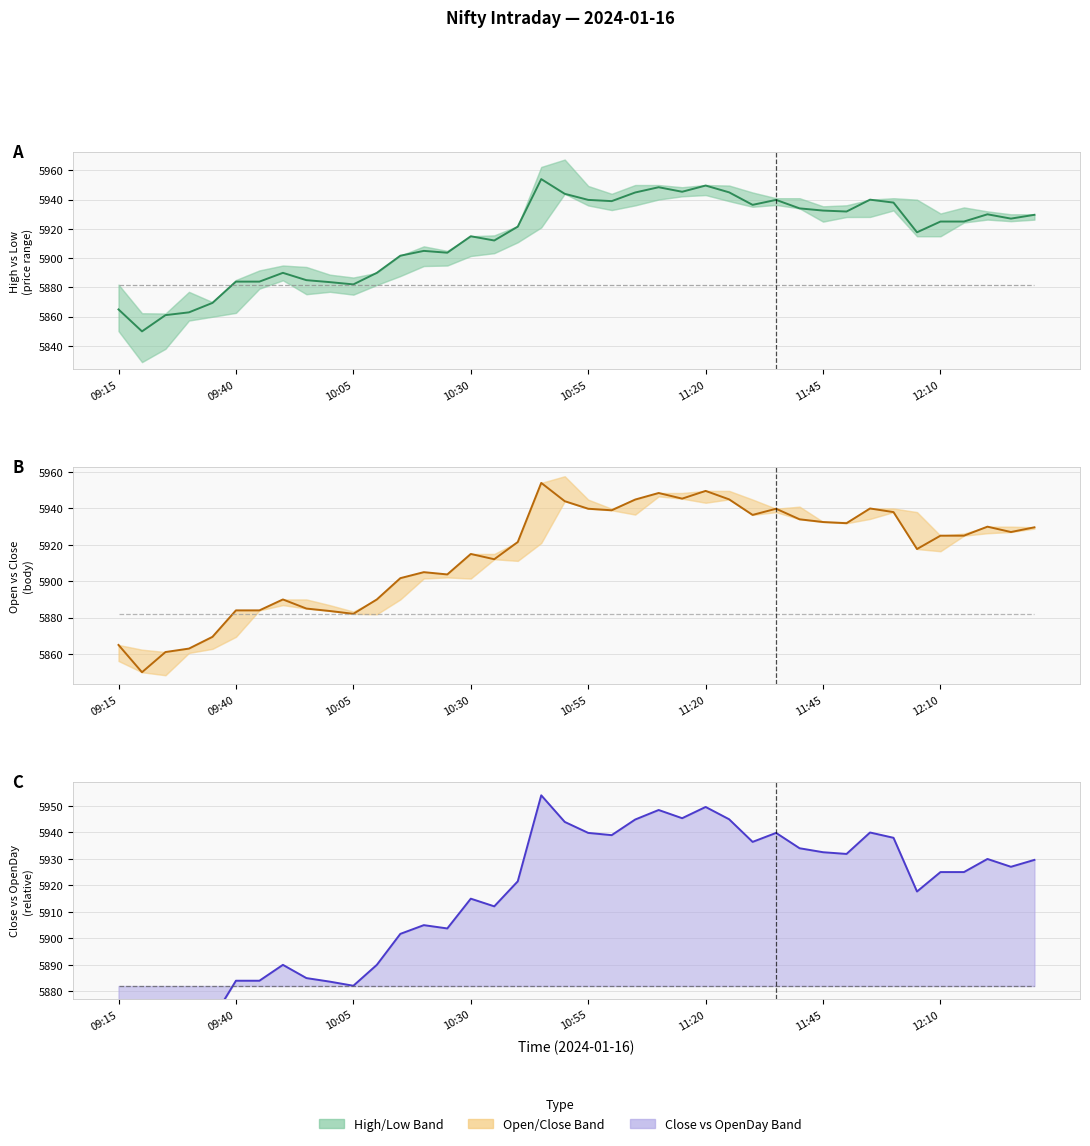

Between 34 and 37, which series saw the biggest shift?

High vs Low
(price range) (mid)